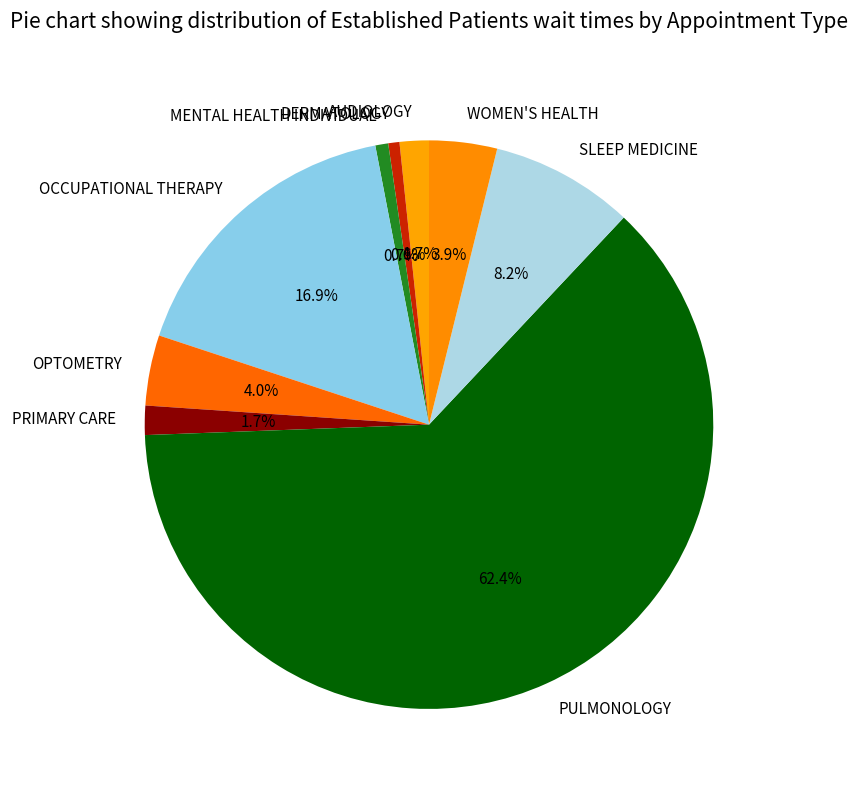

Is DERMATOLOGY the majority of the pie?

No